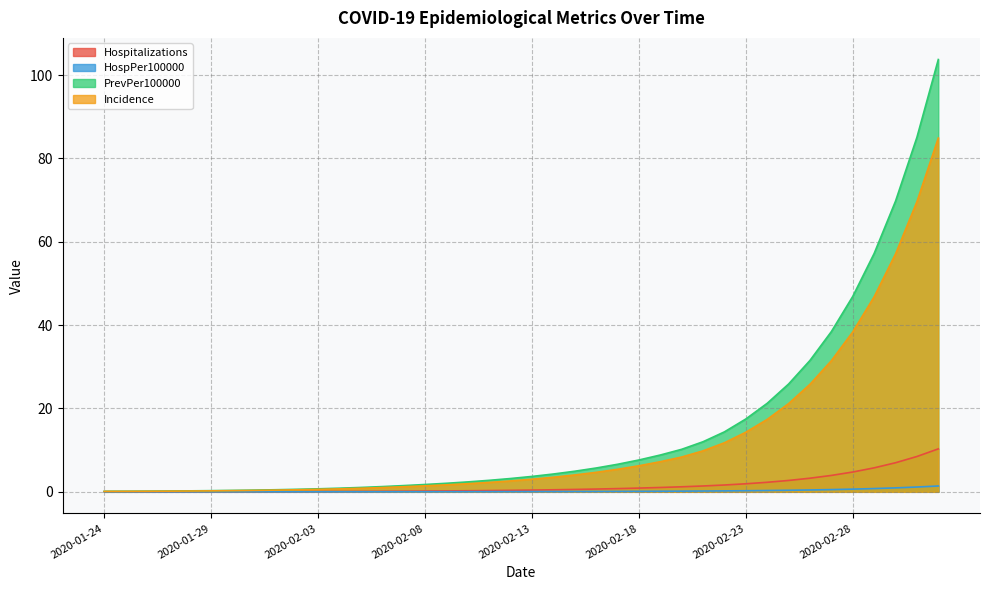

What is the greatest value displayed?

103.7